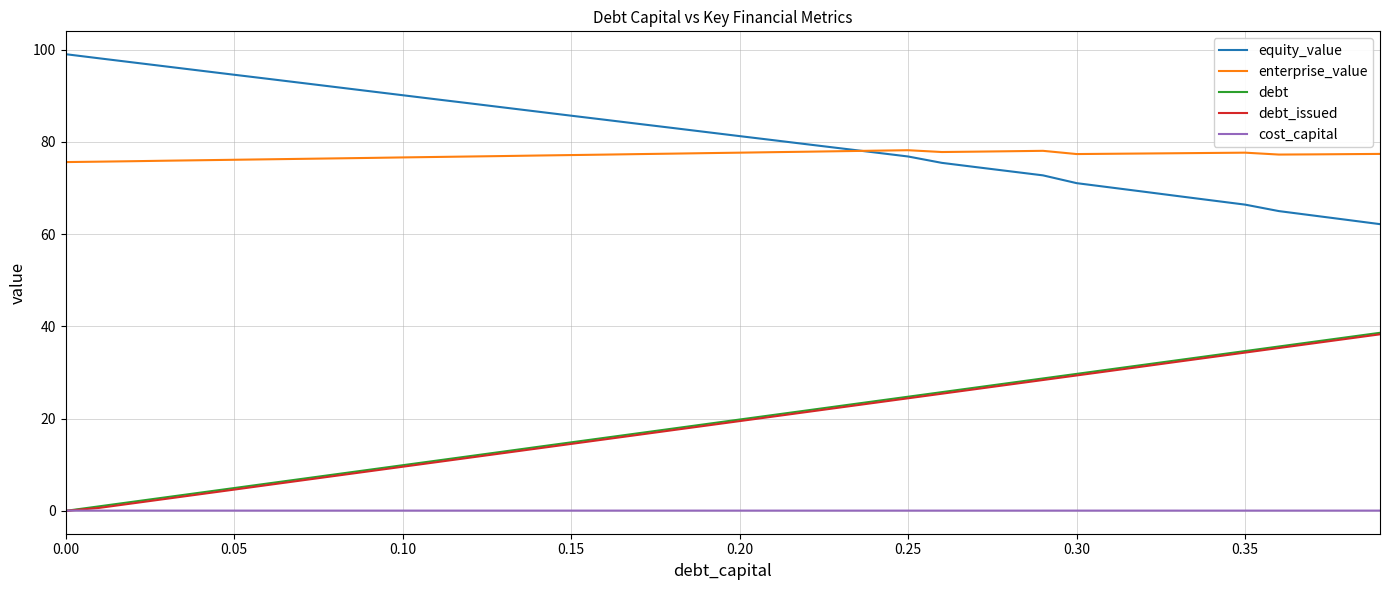

What is the minimum value for equity_value?

62.2